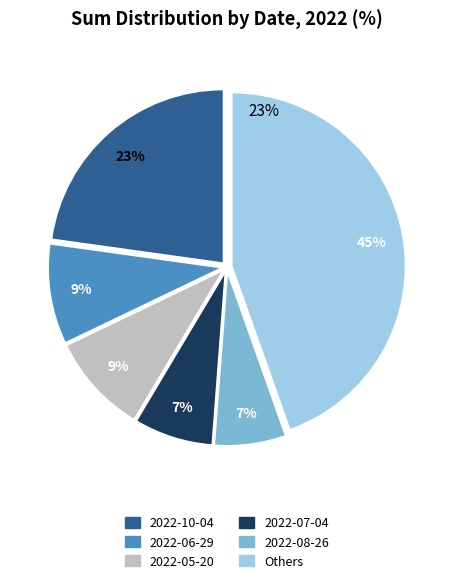

Is there any slice that represents more than half of the pie?

No